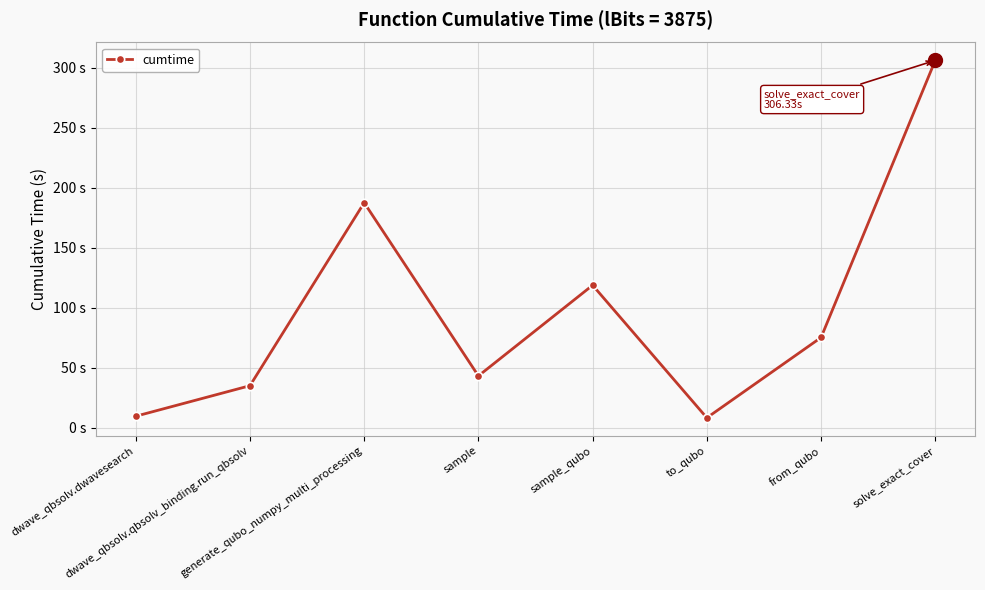

Does the chart have visible grid lines?

Yes